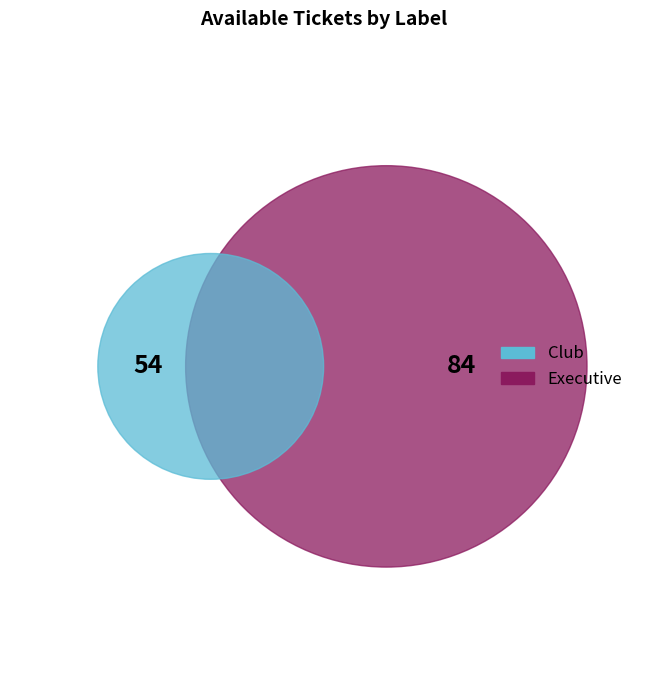

Which category has the smallest portion of the pie?

Club